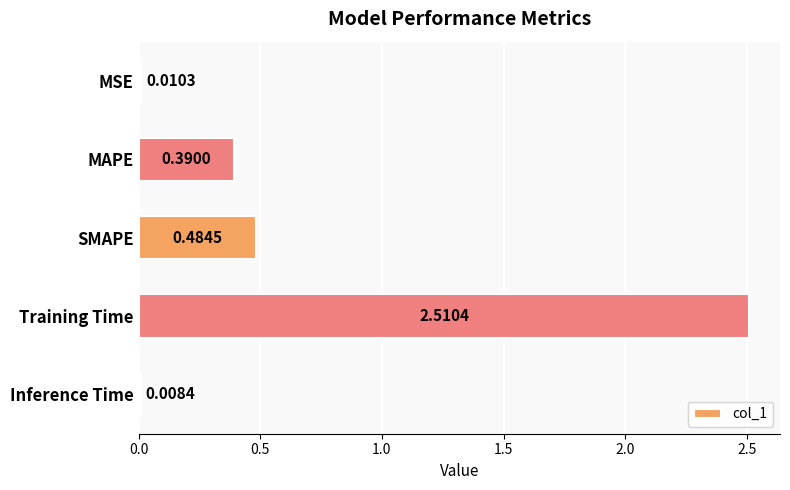

How many bars are there in total?

5